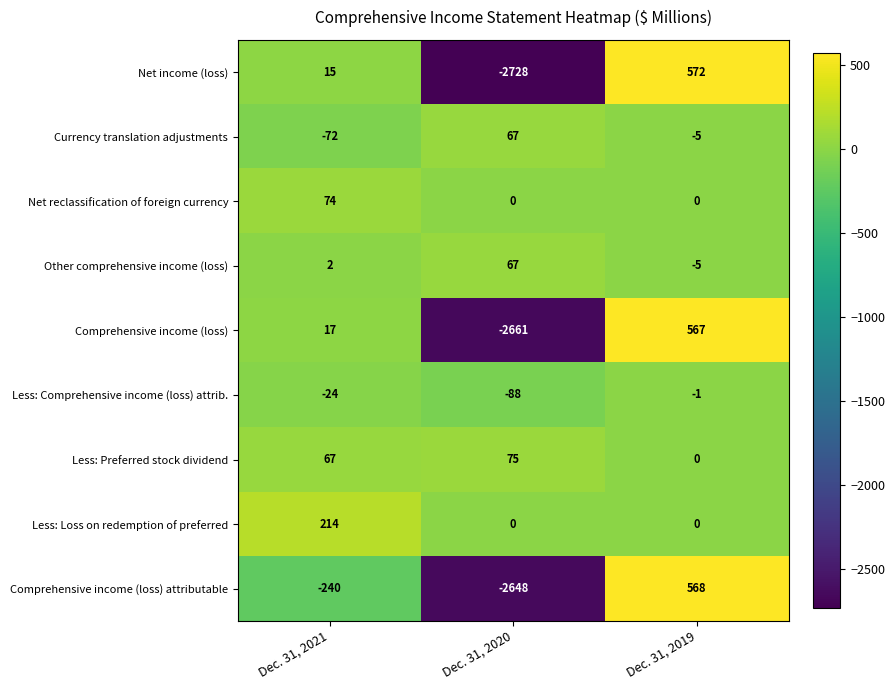

How many distinct data groups are displayed?

9